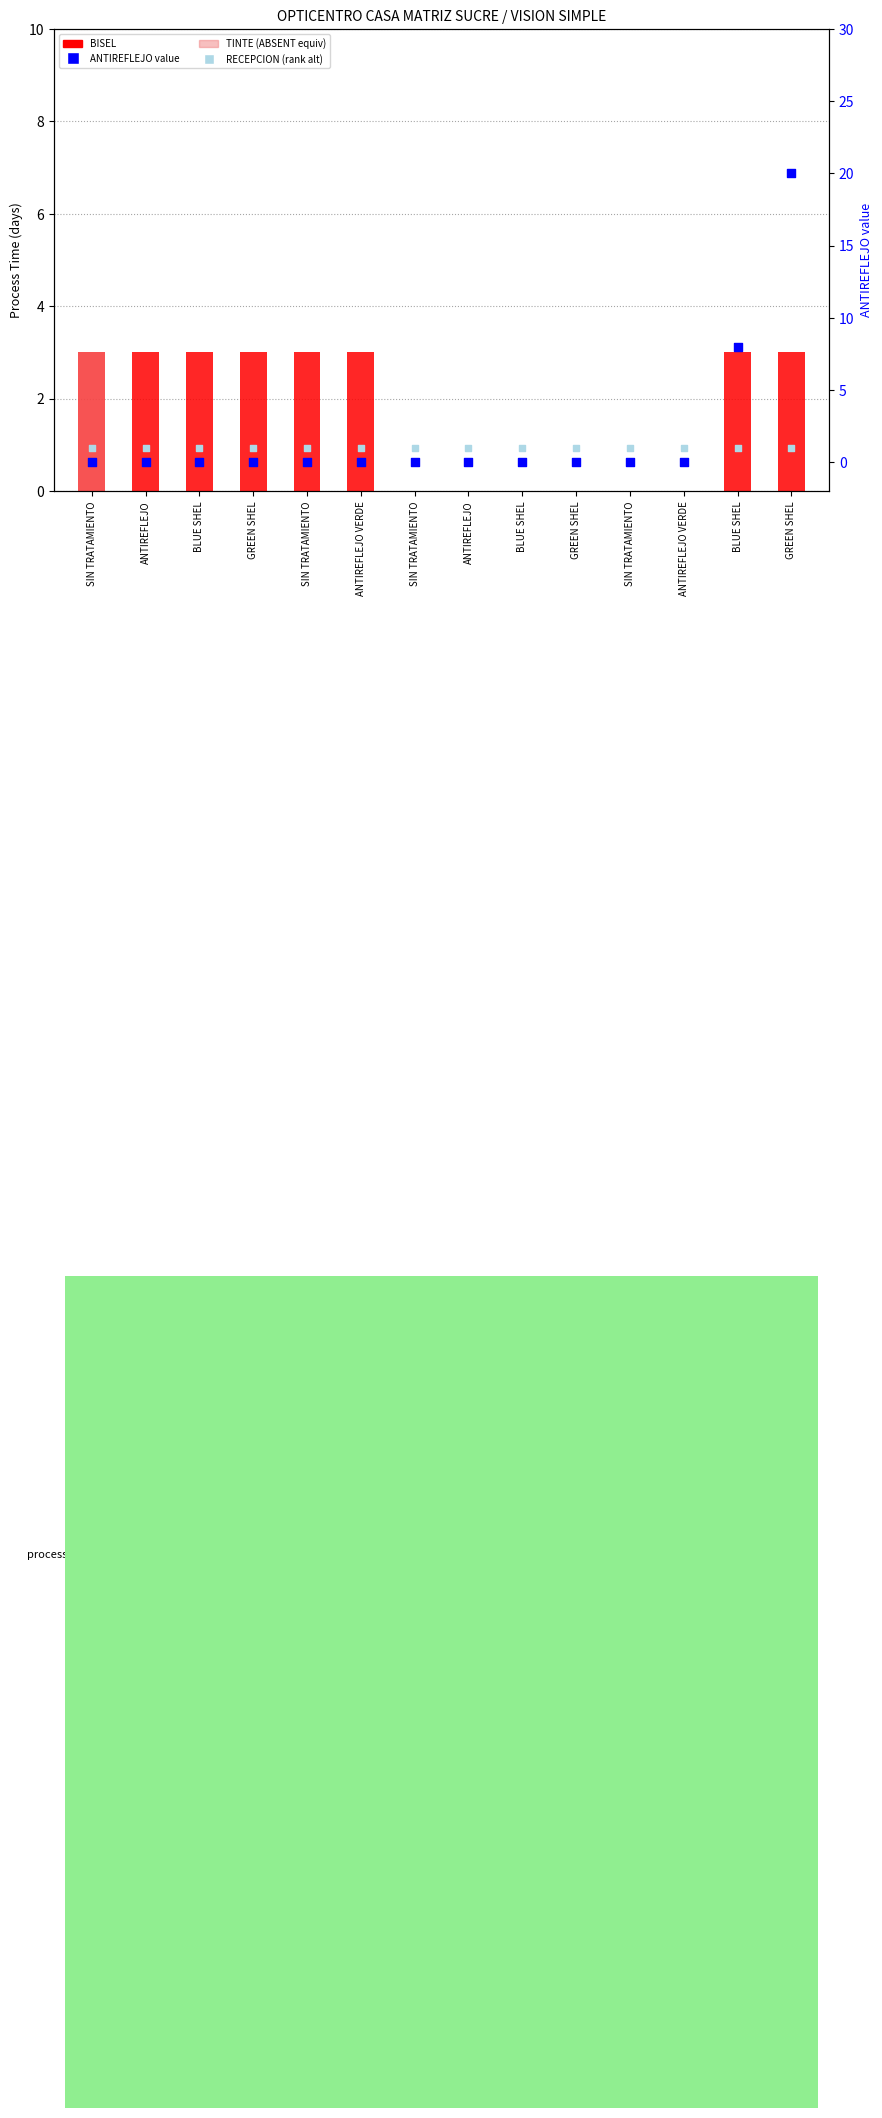

Is the value of BISEL at BLUE SHEL greater than the value of RECEPCION (rank alt) at BLUE SHEL?

Yes